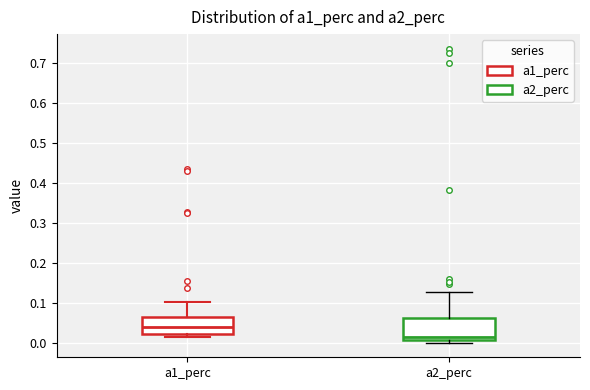

Where is the lower edge of the box for a1_perc on the y-axis? The values are not printed on the chart, so give them approximately, as read against the axis.

0.02